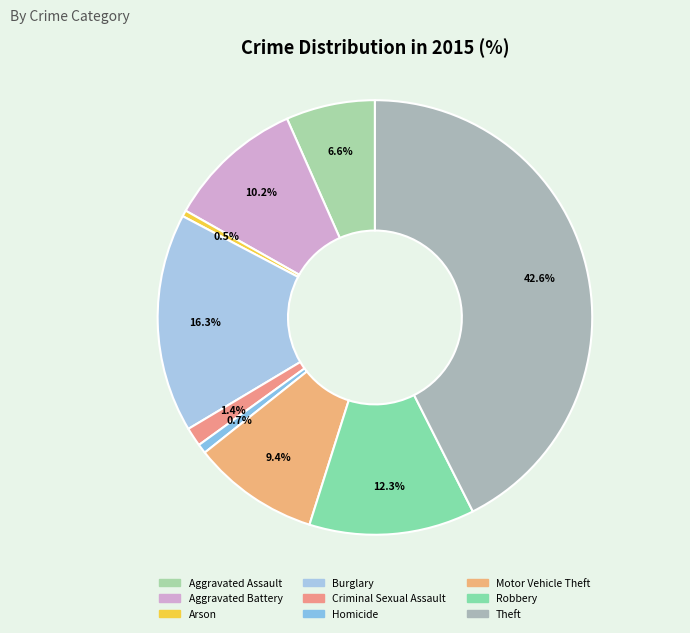

What is the smallest slice in the pie chart?

Arson